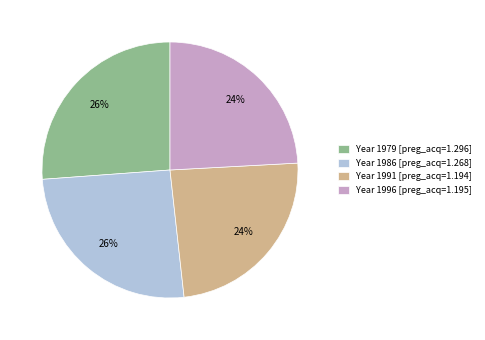

The Year 1986 [preg_acq=1.268] slice represents 39% of the pie. True or false?

False